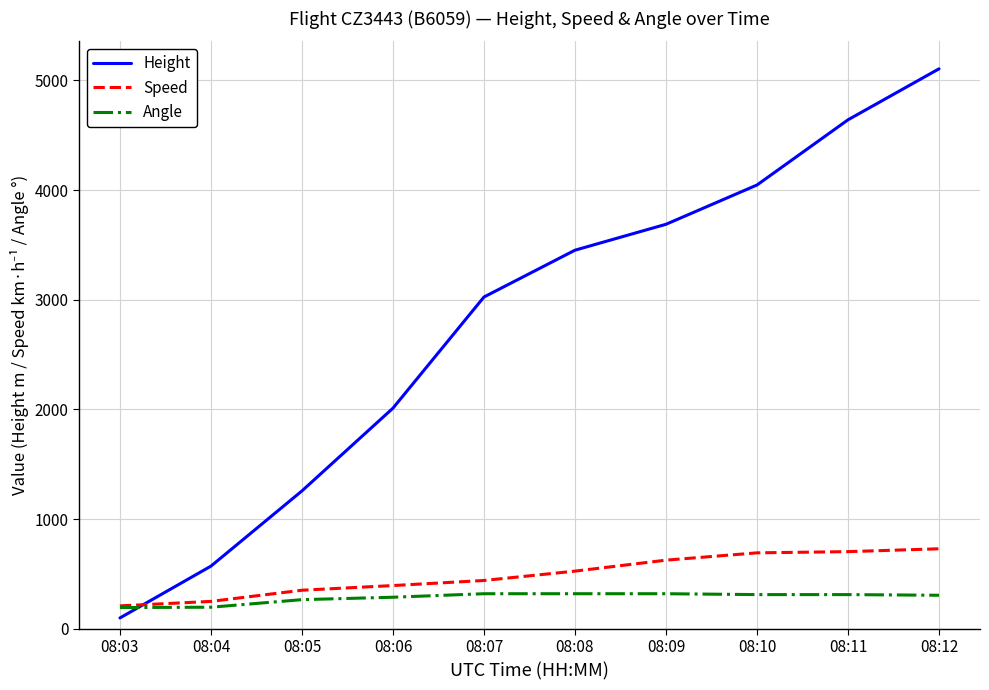

Which series changed the most between 08:03 and 08:09?

Height